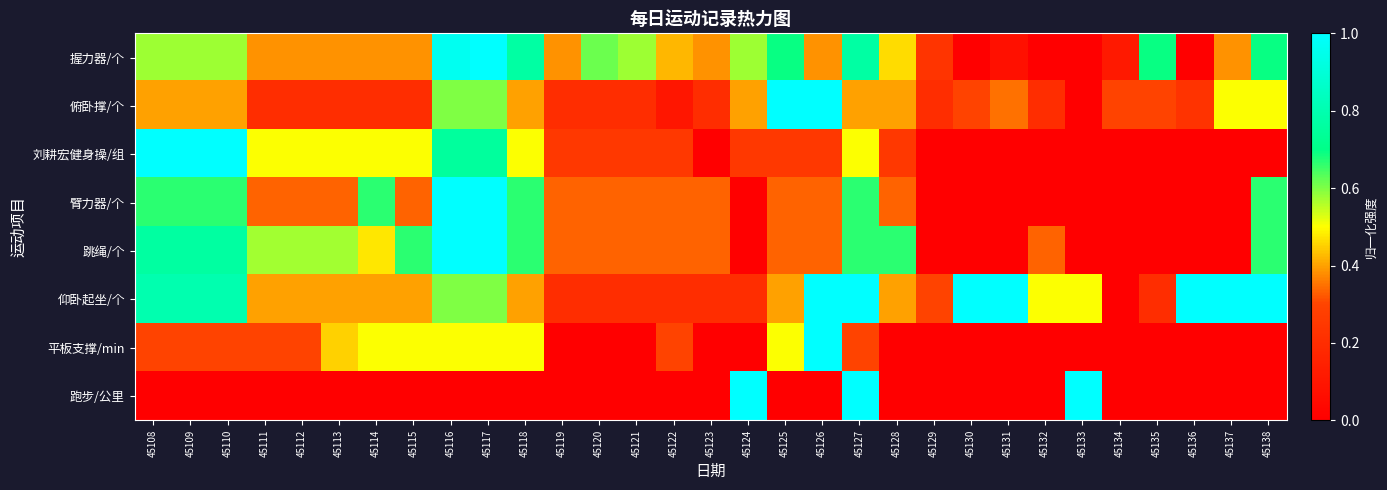

What is the greatest value displayed?

1.0